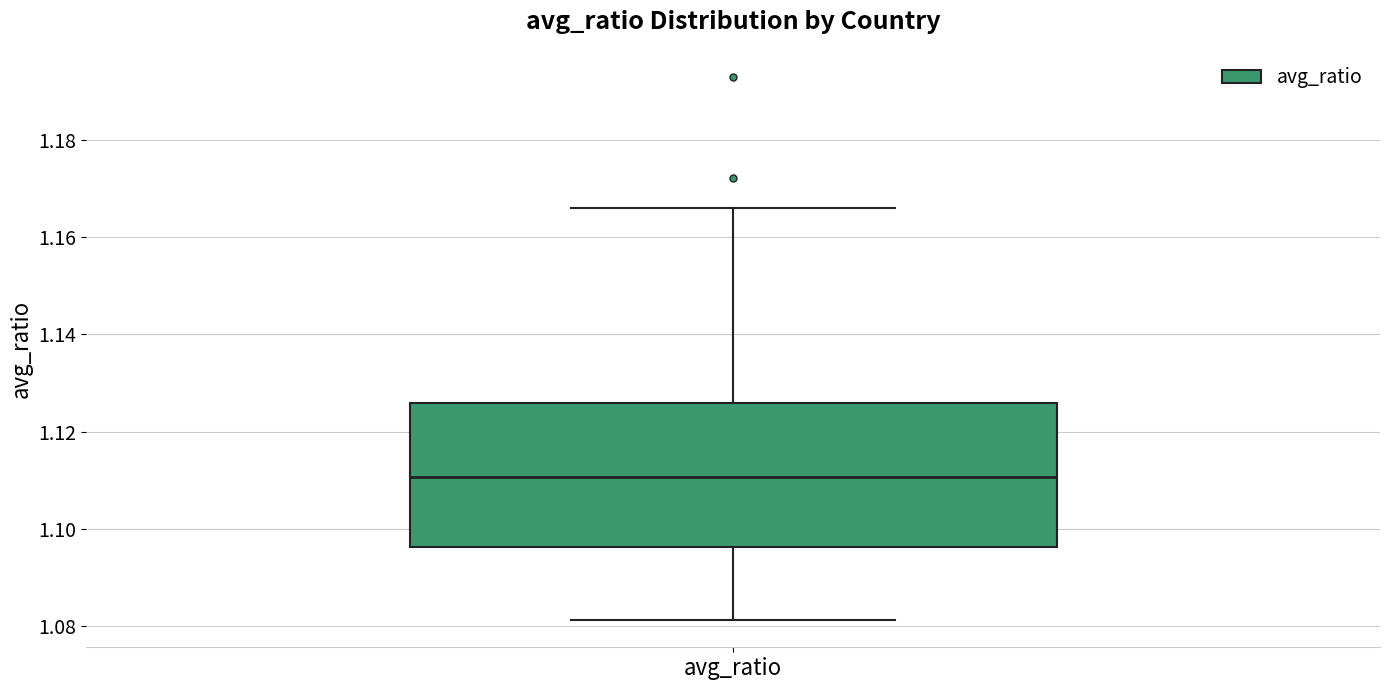

Where is the lower edge of the box for avg_ratio on the y-axis? The values are not printed on the chart, so give them approximately, as read against the axis.

1.096